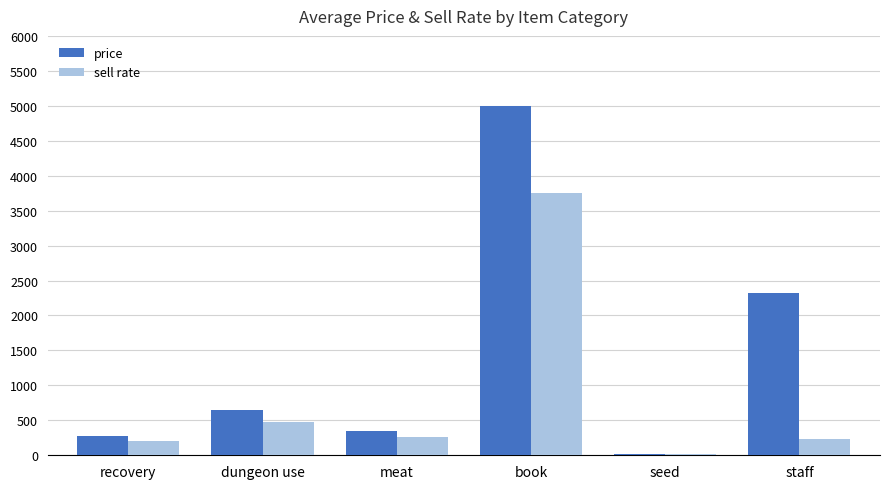

True or false: price has a value of 2859 at book.

False